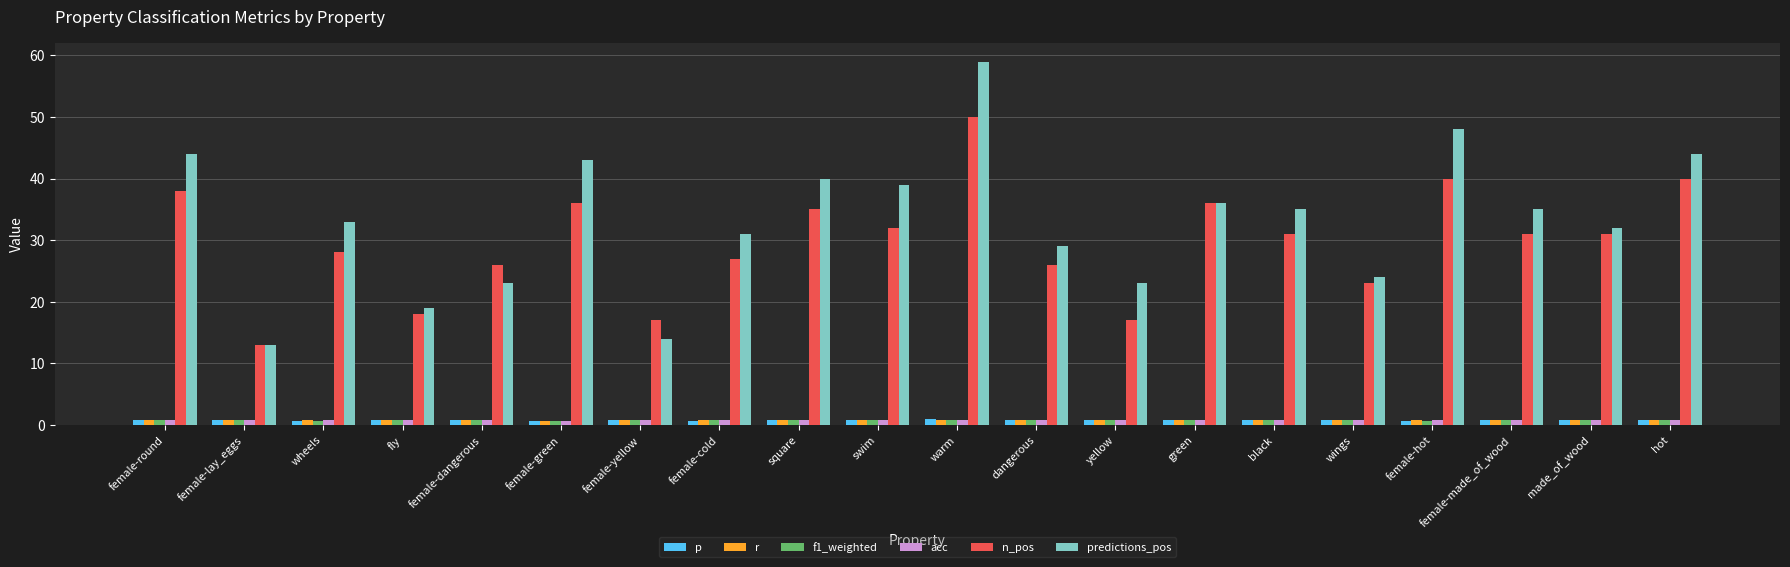

Which series has the widest spread of values?

predictions_pos